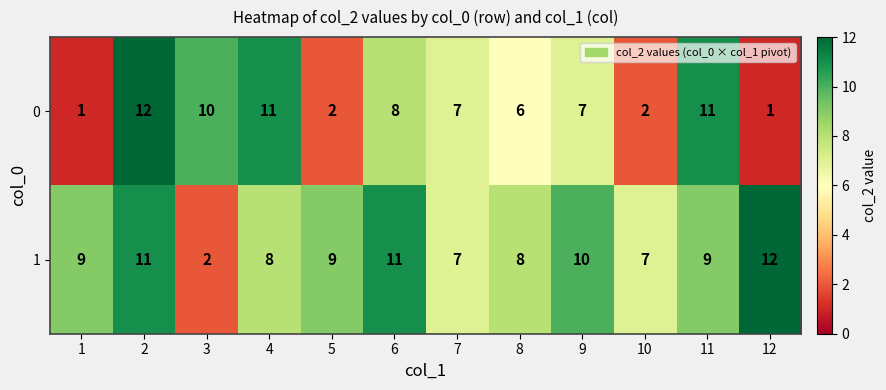

Read the 1 value at 12.

12